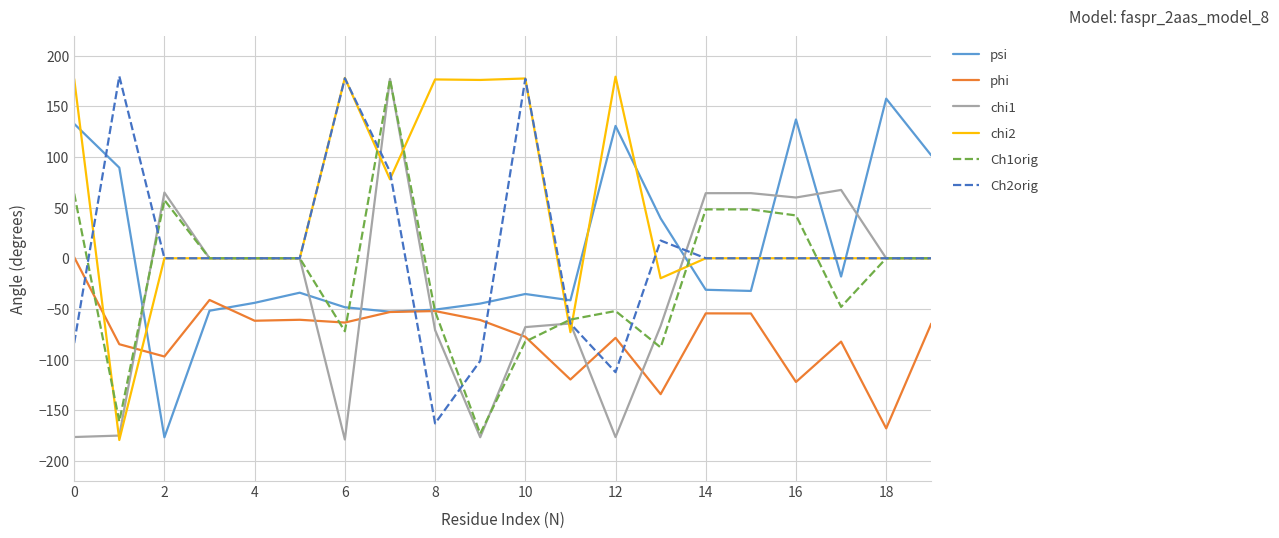

What is the lowest value of the psi series?

-176.8